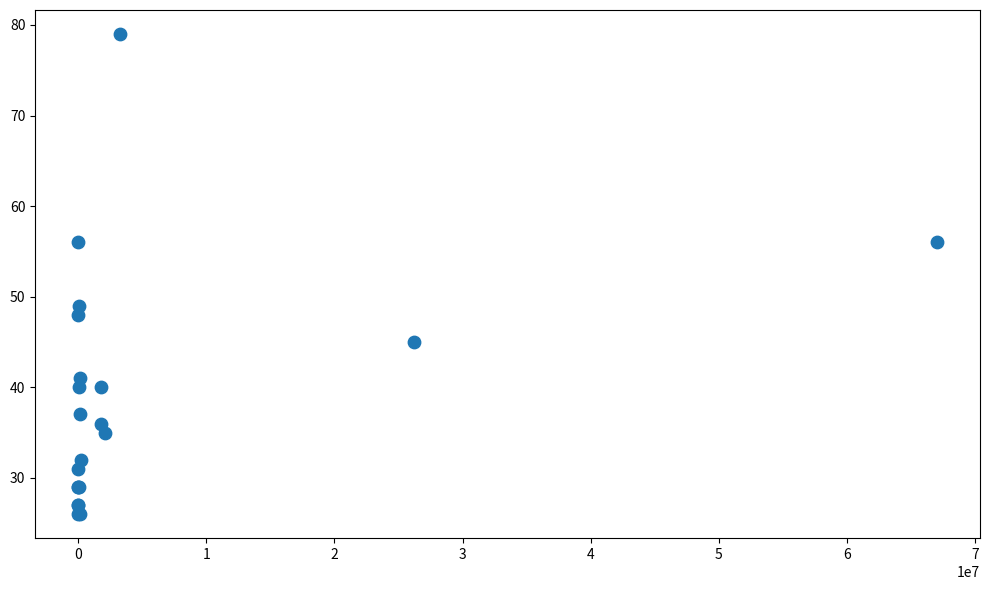

What Y value in the scatter plot is closest to 52?

49